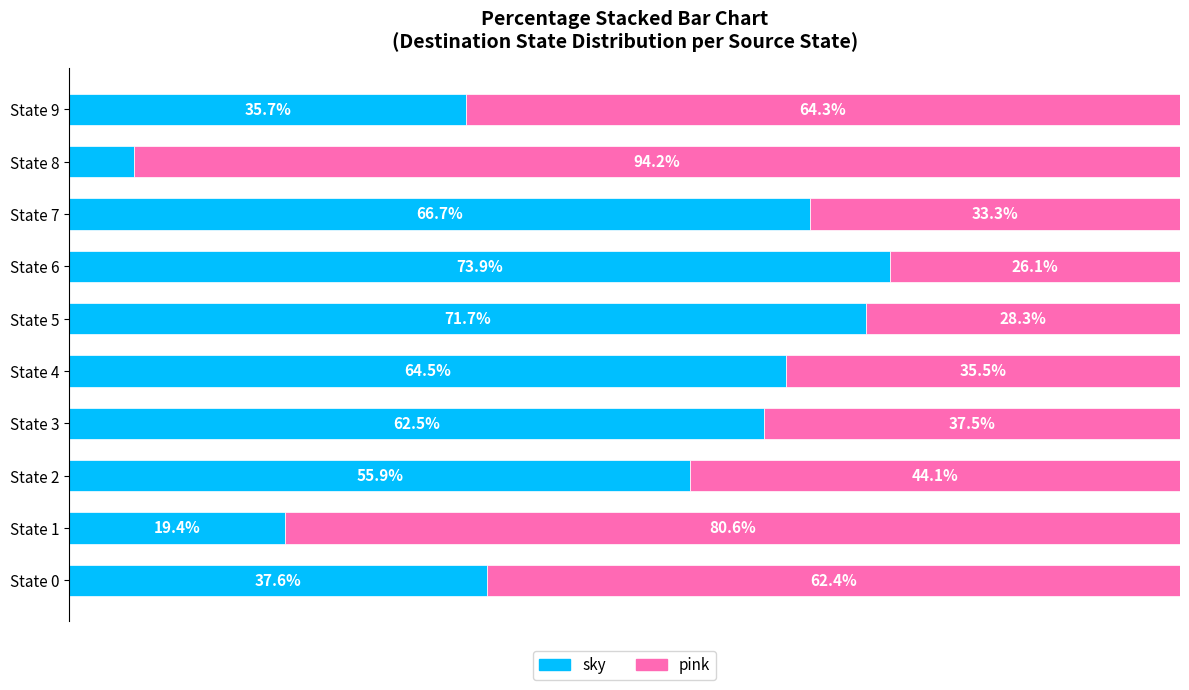

Where is sky nearest to the value 39?

State 0